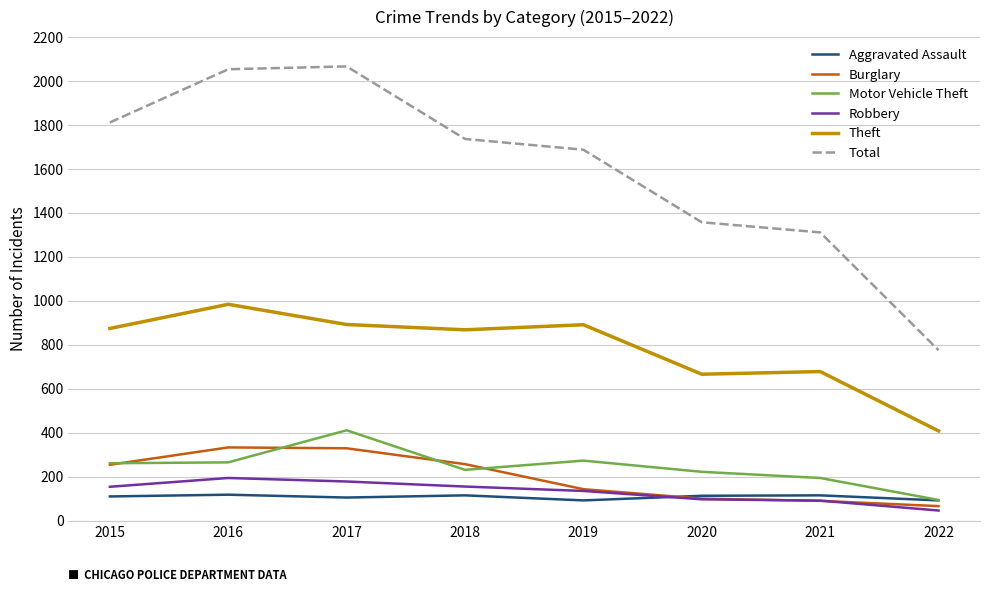

Which series changed the most between 2018 and 2020?

Total